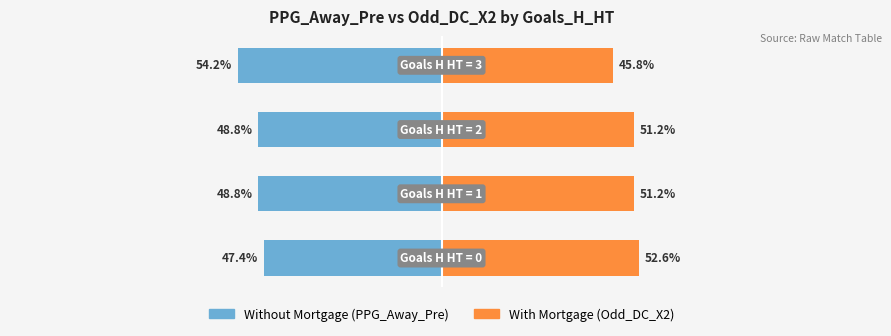

Which series has the widest spread of values?

Without Mortgage